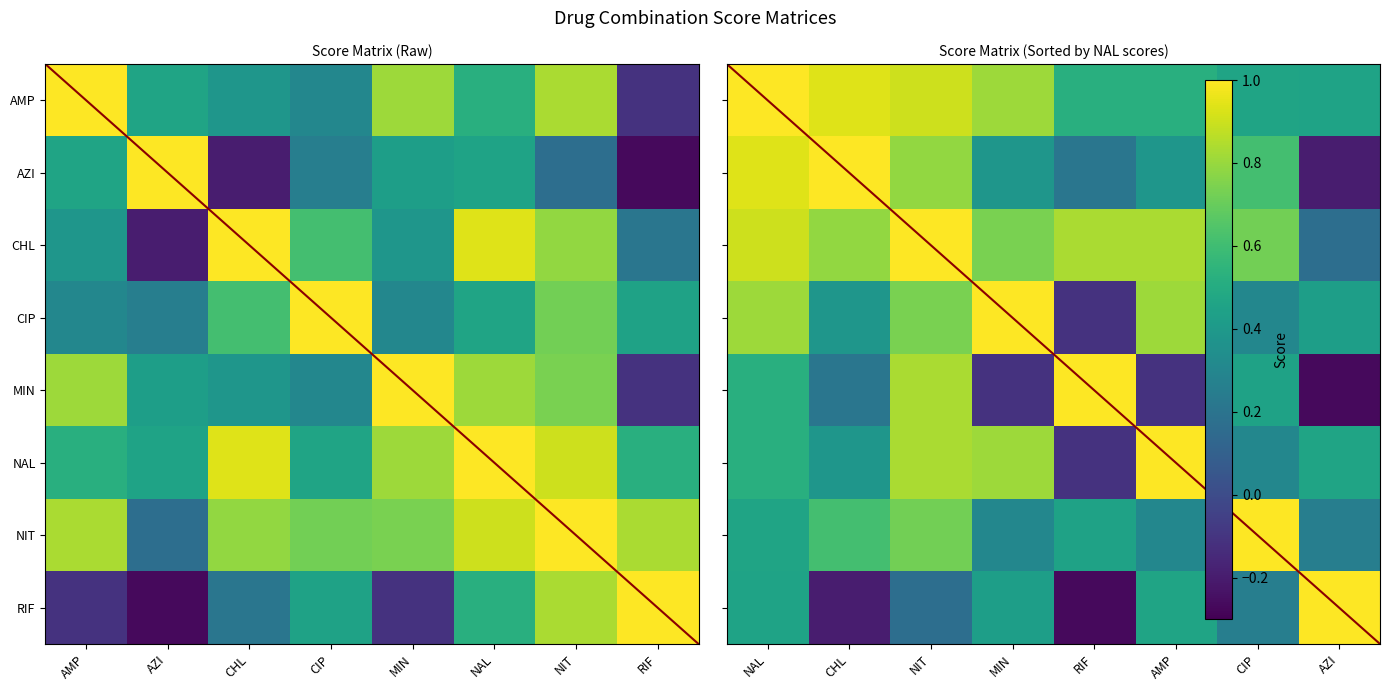

Rank the series at AMP from lowest to highest value.

MIN, NIT, AZI, RIF, AMP, CIP, CHL, NAL